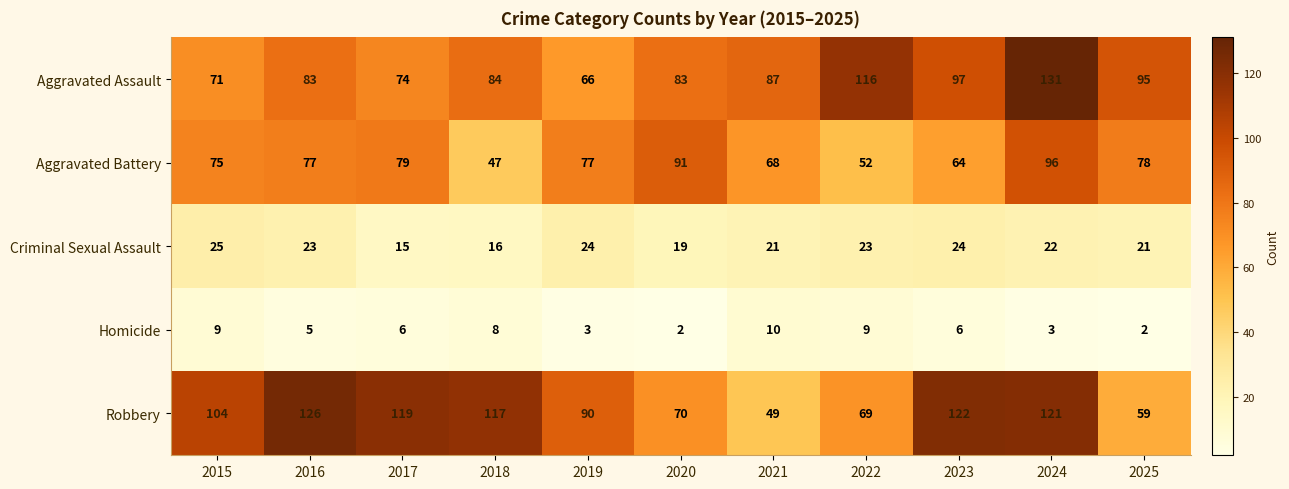

How many Criminal Sexual Assault values are between 19 and 24?

8